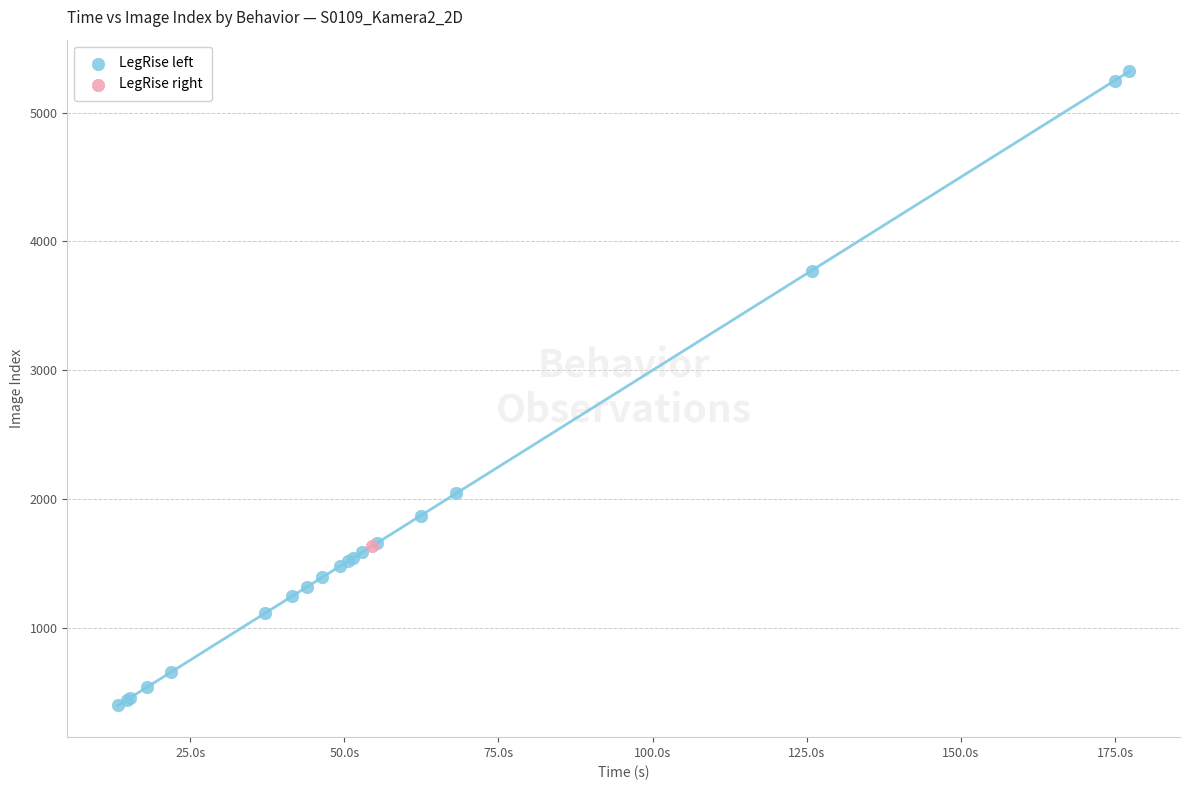

What are all the series names shown in the legend?

LegRise left, LegRise right